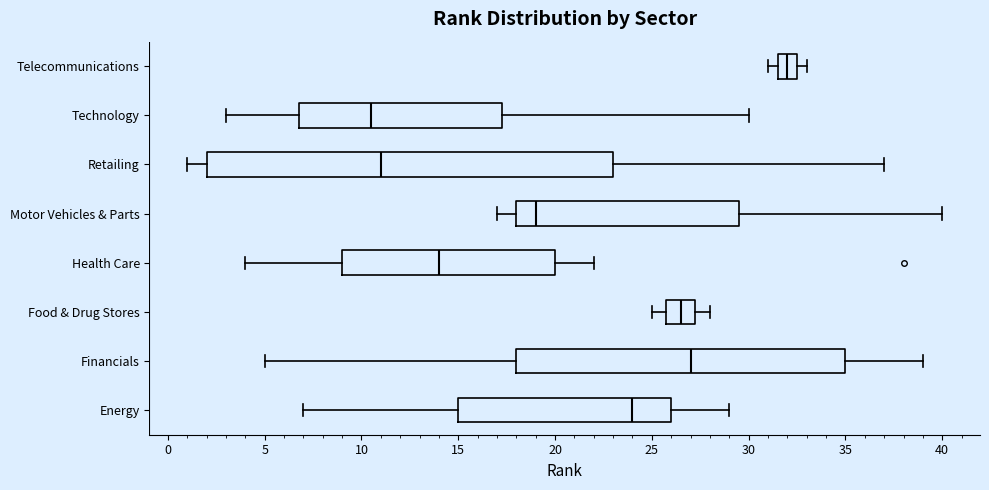

Which box is the widest, from its left edge to its right edge?

Retailing